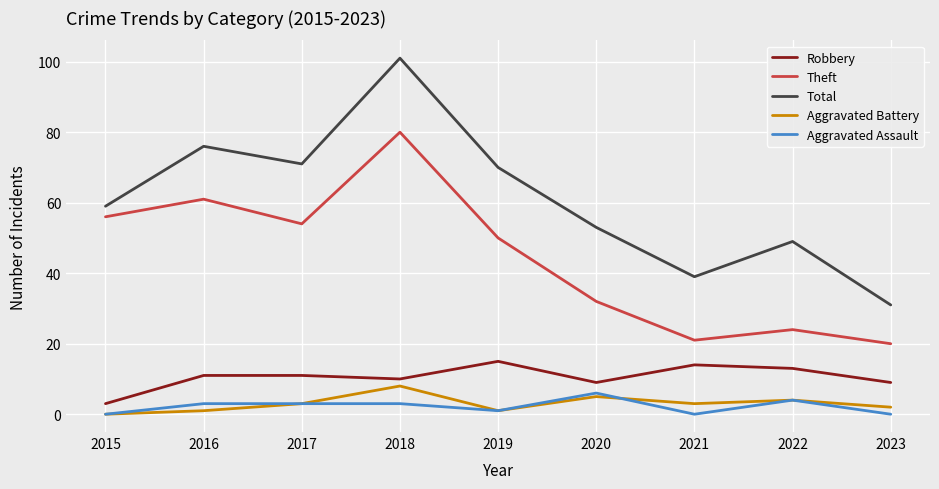

Is it true that Total equals 70 at 2019?

True